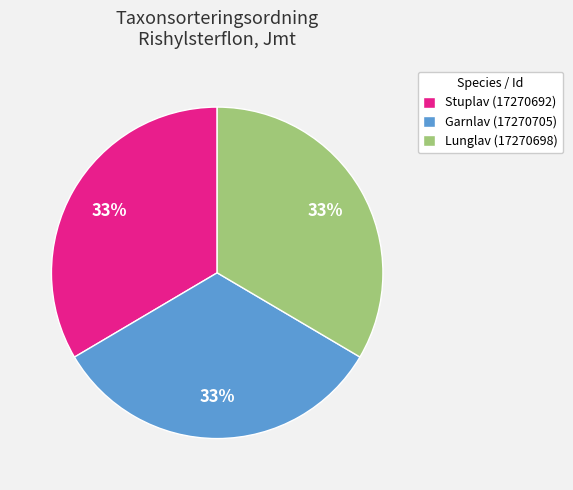

How many slices are in this pie chart?

3